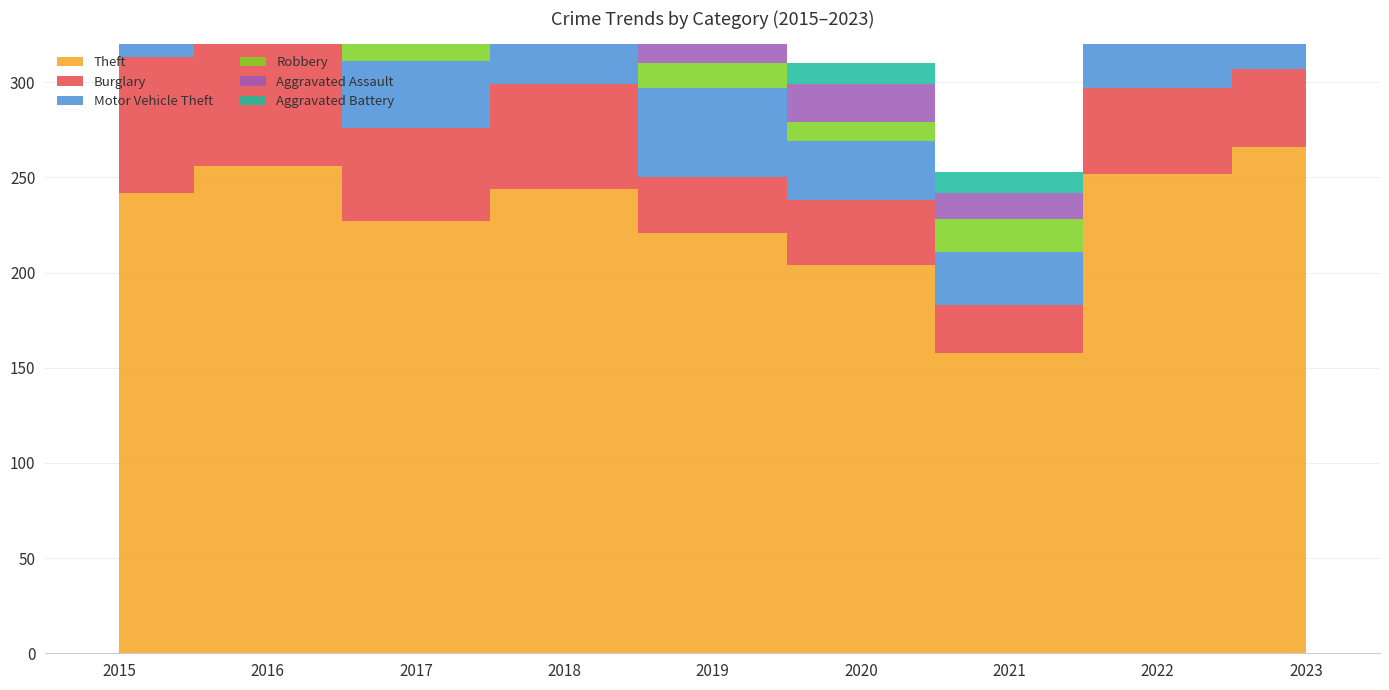

What is the sum of the Theft values at 2015 and 2020?

446